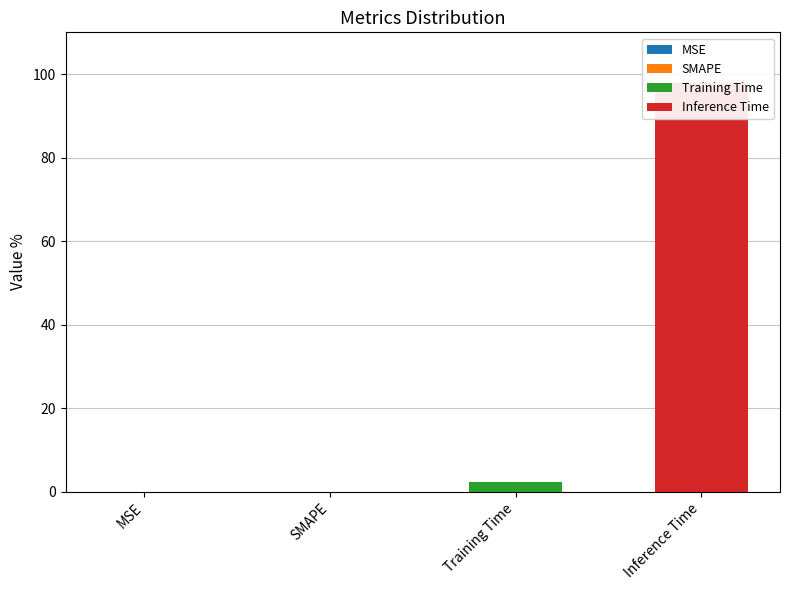

What are all the series names shown in the legend?

MSE, SMAPE, Training Time, Inference Time